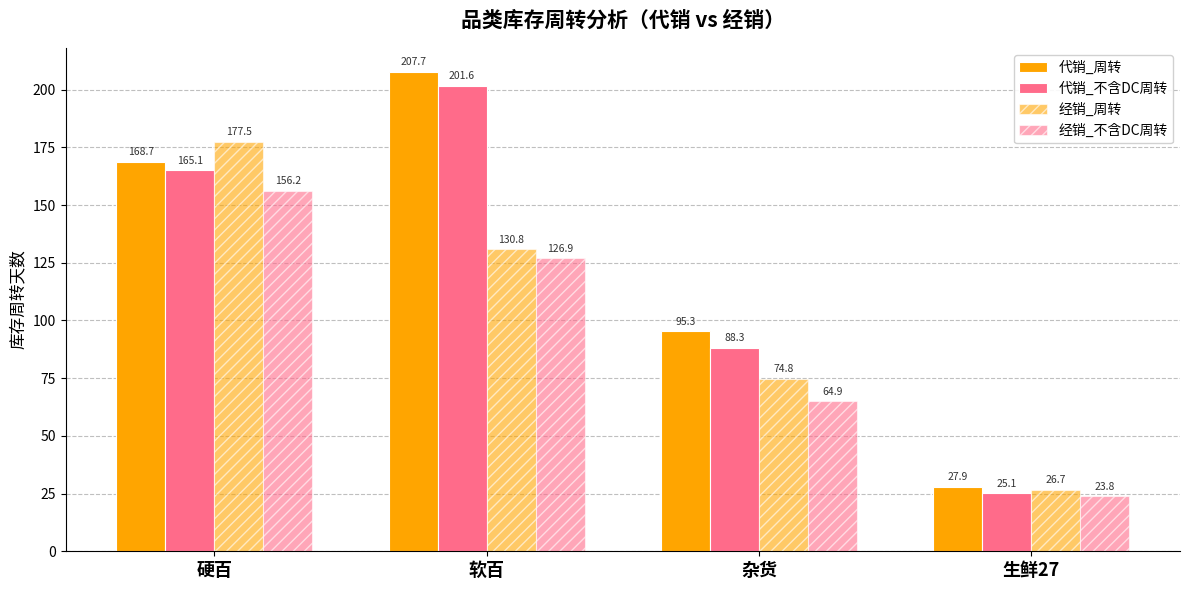

The value of 代销_不含DC周转 at 软百 is 335.4. True or false?

False